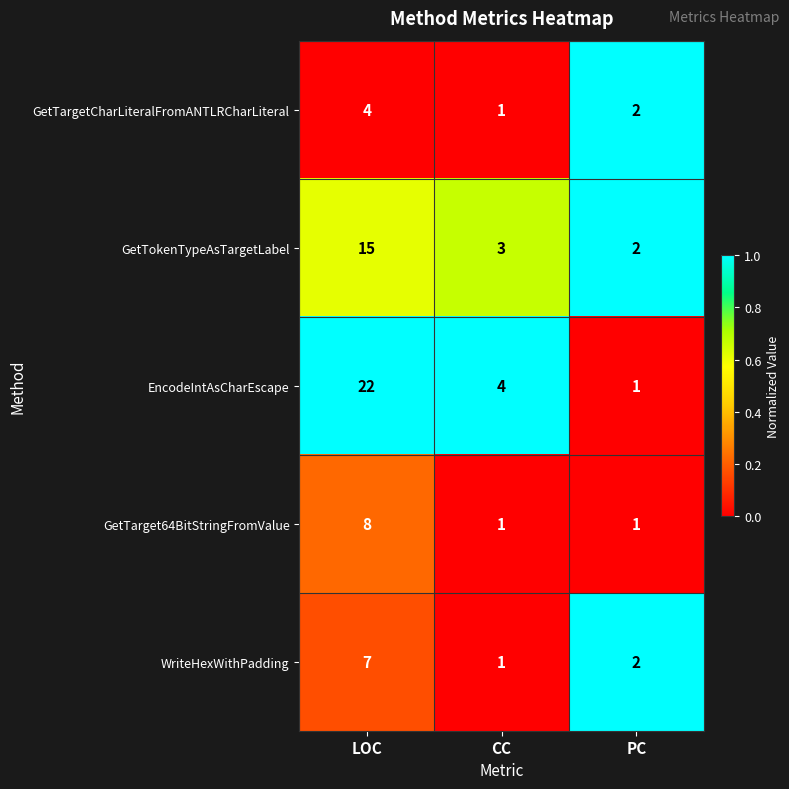

What is the difference between the maximum and minimum values in the GetTargetCharLiteralFromANTLRCharLiteral series?

3